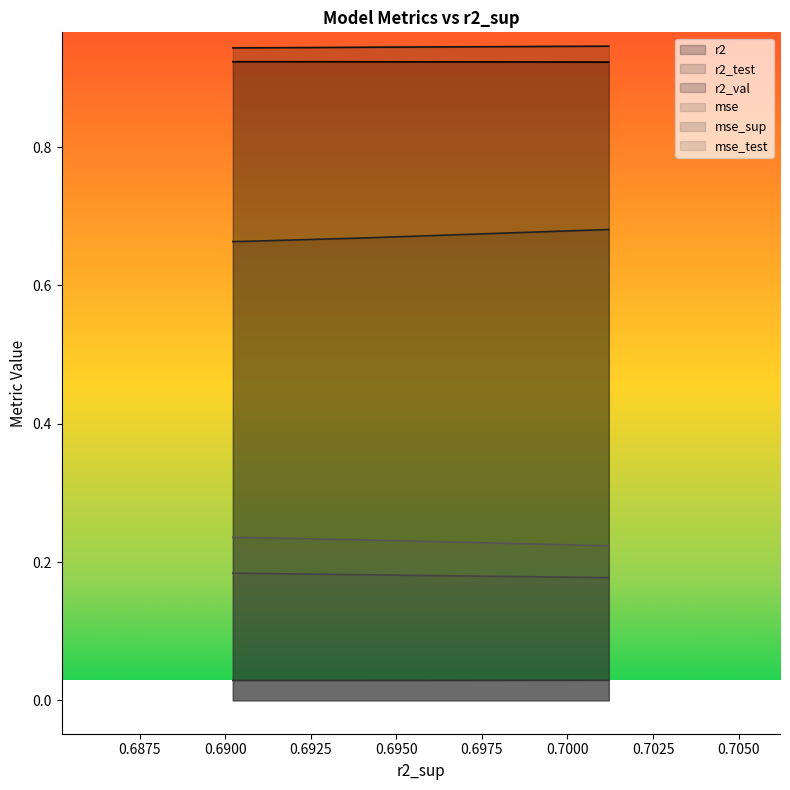

Which series has the largest total across all categories?

r2_val